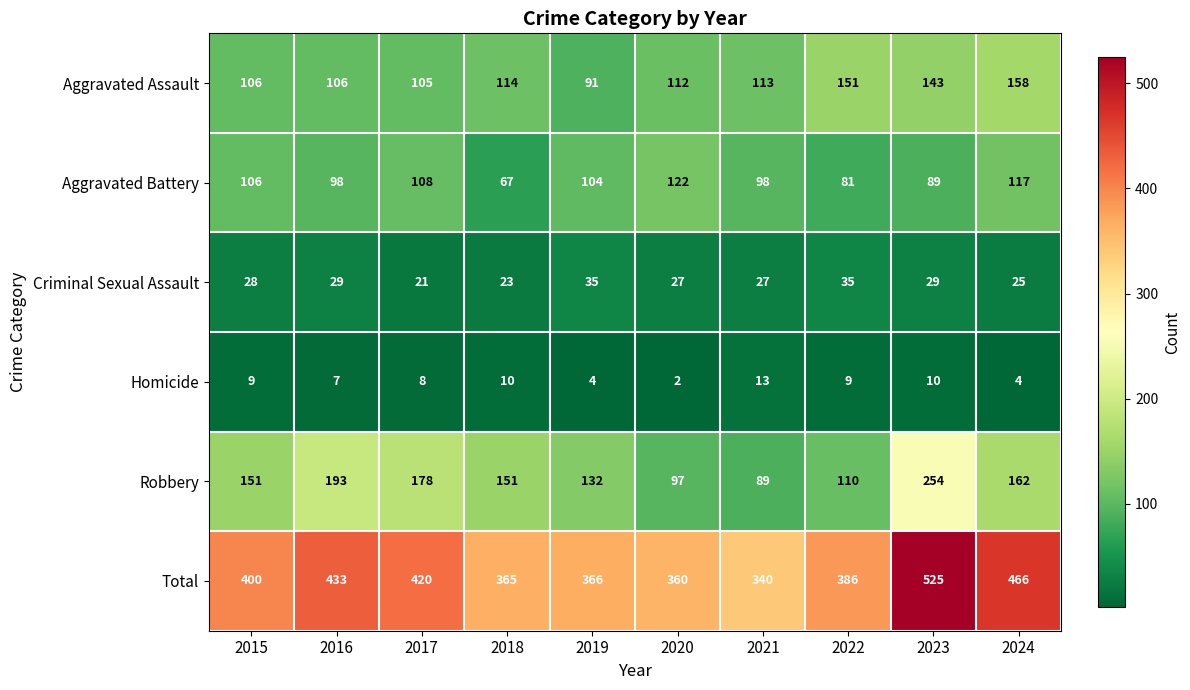

At which category is the sum across all series the highest?

2023